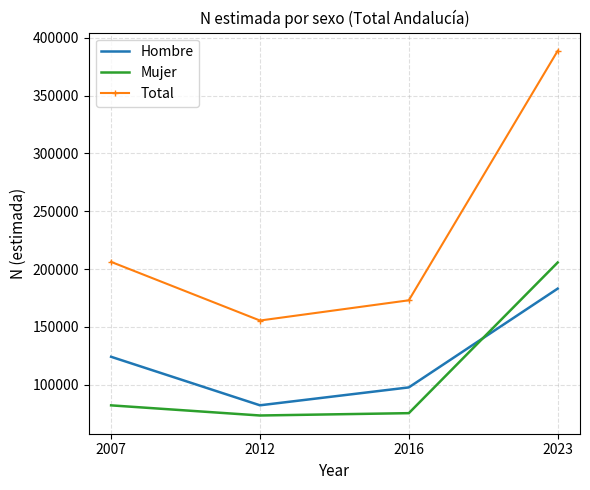

Which series has the largest range (max minus min)?

Total